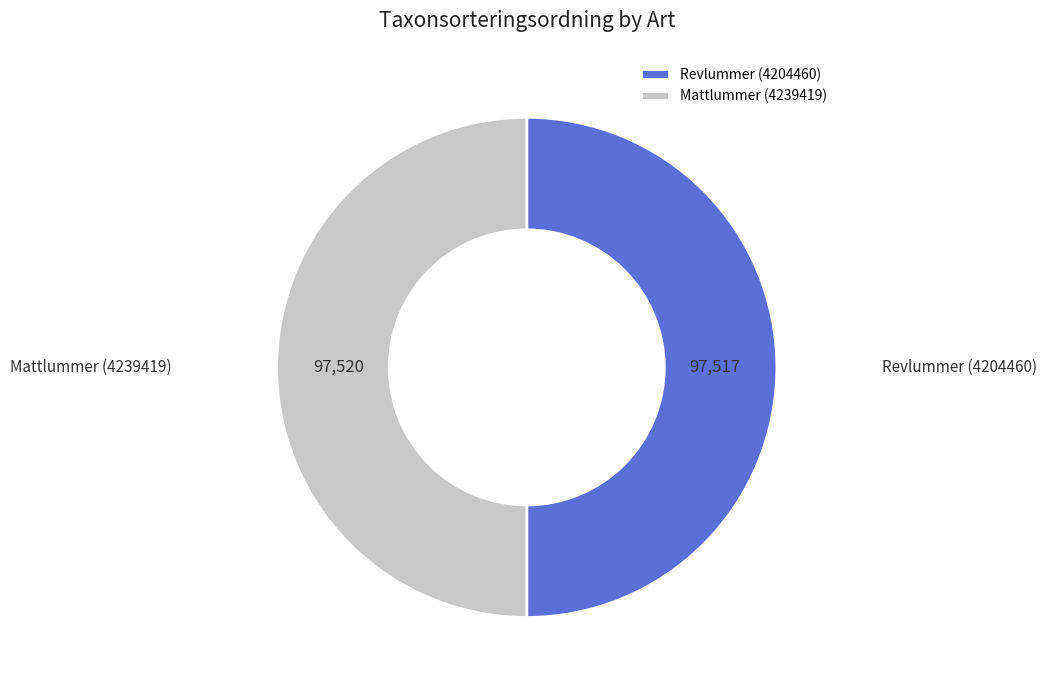

Combined, do Revlummer (4204460) and Mattlummer (4239419) account for over 50%?

Yes